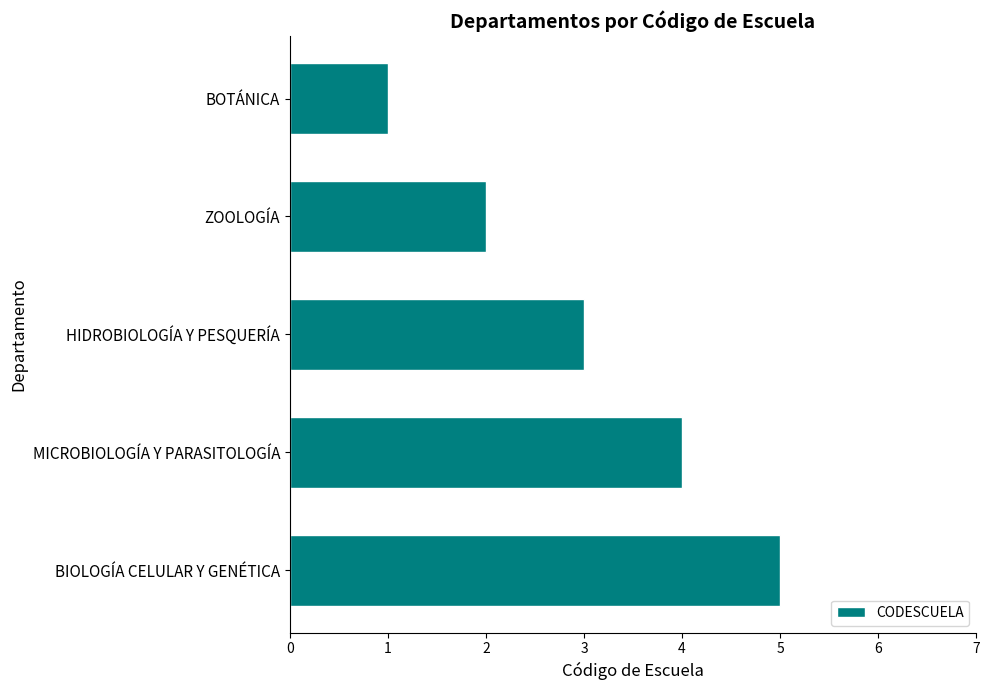

Read the value at HIDROBIOLOGÍA Y PESQUERÍA.

3